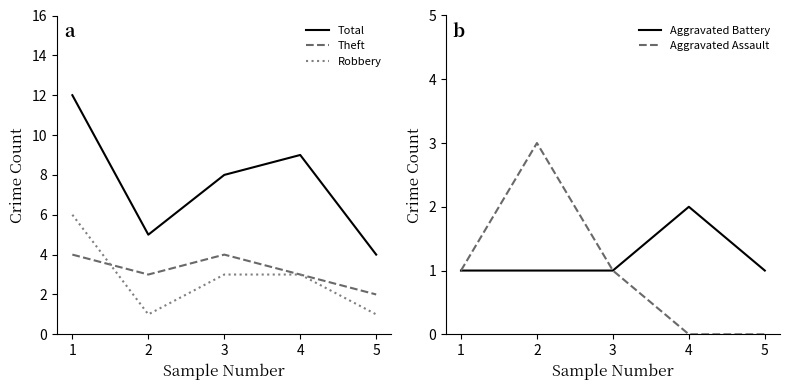

What is the maximum value for Aggravated Battery?

2